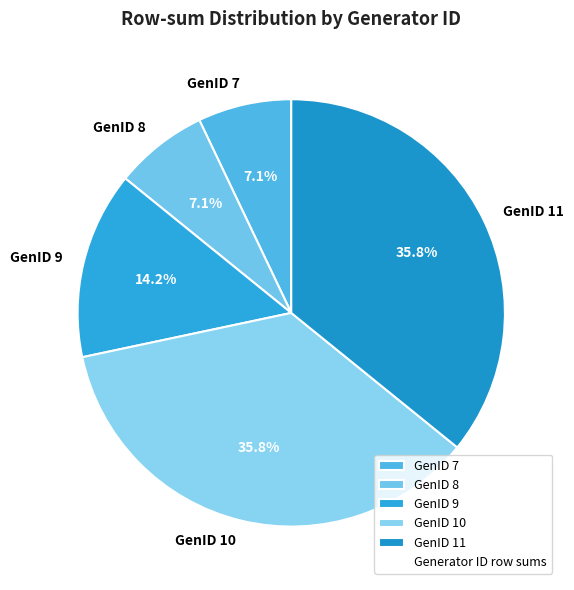

What percentage is NOT represented by GenID 10?

64.2%